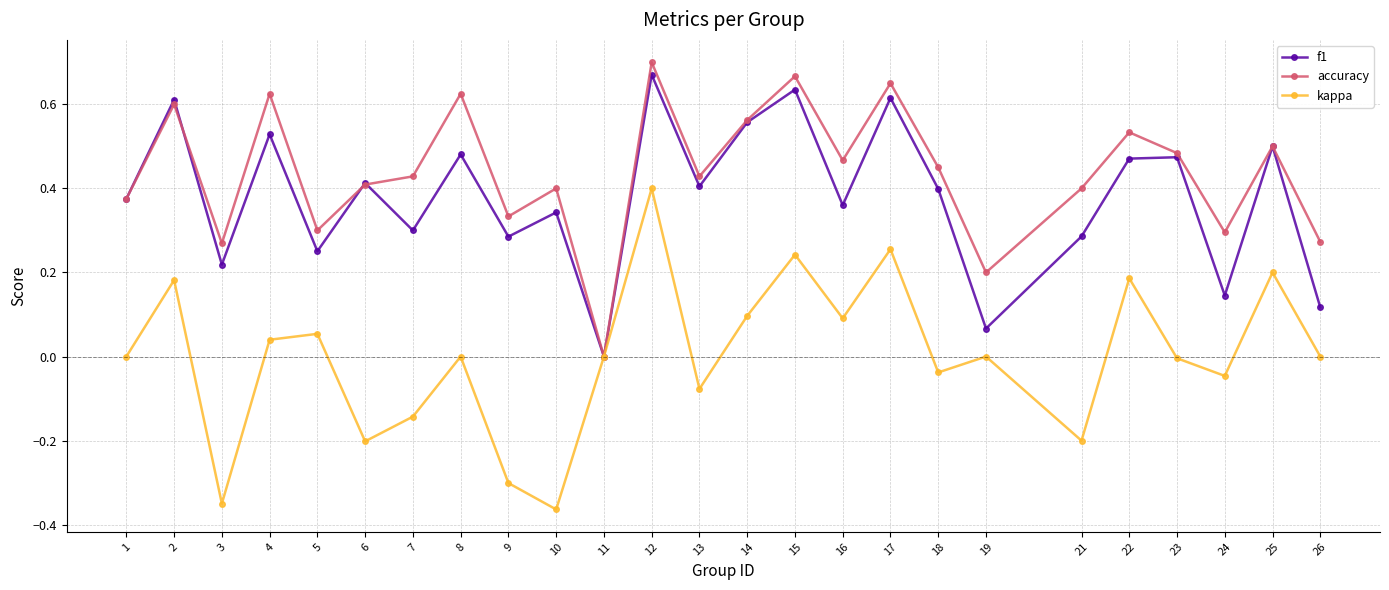

How many series are shown in this chart?

3